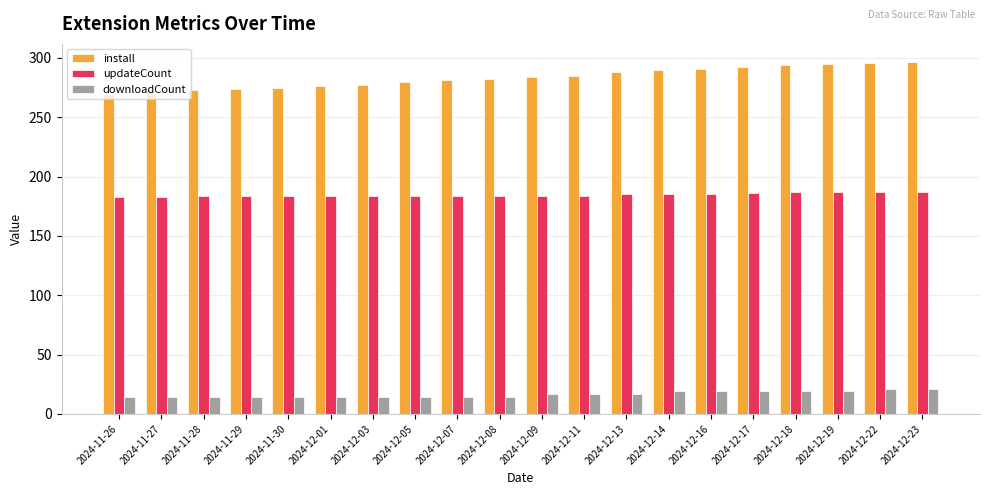

What is the maximum value shown in the chart?

297